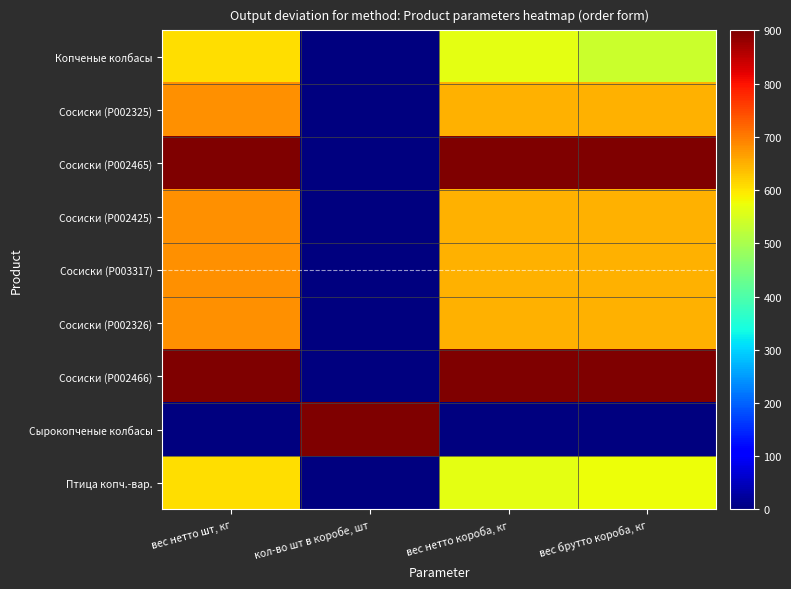

Reading left to right, list all the values displayed in this chart.

Копченые колбасы: вес нетто шт, кг=608.1	кол-во шт в коробе, шт=0.0	вес нетто короба, кг=562.5	вес брутто короба, кг=536.1
Сосиски (P002325): вес нетто шт, кг=681.1	кол-во шт в коробе, шт=0.0	вес нетто короба, кг=646.9	вес брутто короба, кг=650.0
Сосиски (P002465): вес нетто шт, кг=900.0	кол-во шт в коробе, шт=0.0	вес нетто короба, кг=900.0	вес брутто короба, кг=900.0
Сосиски (P002425): вес нетто шт, кг=681.1	кол-во шт в коробе, шт=0.0	вес нетто короба, кг=646.9	вес брутто короба, кг=650.0
Сосиски (P003317): вес нетто шт, кг=681.1	кол-во шт в коробе, шт=0.0	вес нетто короба, кг=646.9	вес брутто короба, кг=650.0
Сосиски (P002326): вес нетто шт, кг=681.1	кол-во шт в коробе, шт=0.0	вес нетто короба, кг=646.9	вес брутто короба, кг=650.0
Сосиски (P002466): вес нетто шт, кг=900.0	кол-во шт в коробе, шт=0.0	вес нетто короба, кг=900.0	вес брутто короба, кг=900.0
Сырокопченые колбасы: вес нетто шт, кг=0.0	кол-во шт в коробе, шт=900.0	вес нетто короба, кг=0.0	вес брутто короба, кг=0.0
Птица копч.-вар.: вес нетто шт, кг=608.1	кол-во шт в коробе, шт=0.0	вес нетто короба, кг=562.5	вес брутто короба, кг=575.0